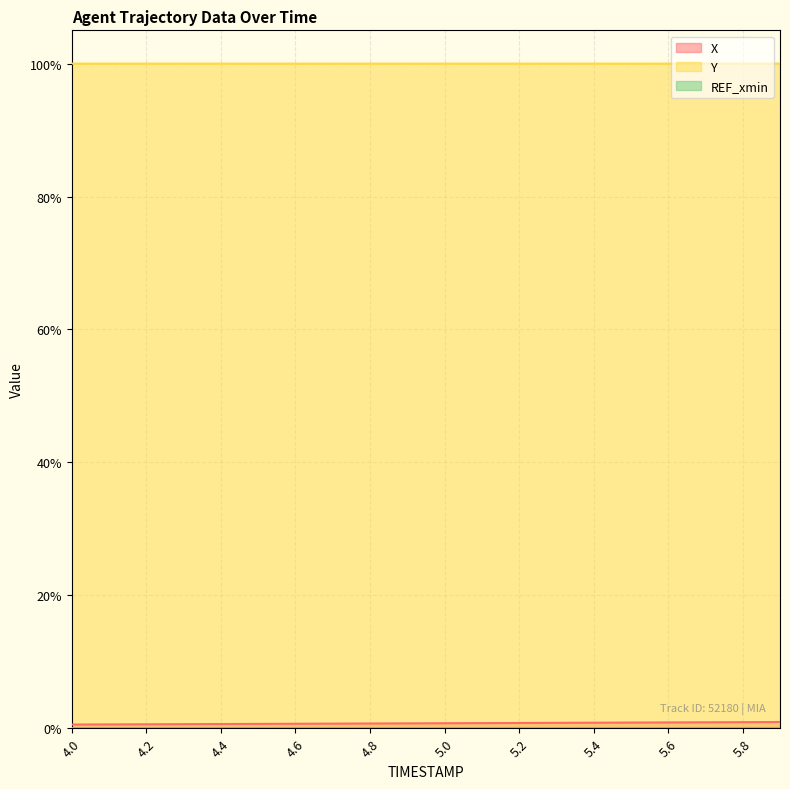

Reading left to right, extract all data points from this chart.

X: 4.0=0.6	4.1=0.6	4.2=0.6	4.3=0.6	4.4=0.6	4.5=0.7	4.6=0.7	4.7=0.7	4.8=0.7	4.9=0.7	5.0=0.8	5.1=0.8	5.2=0.8	5.3=0.8	5.4=0.8	5.5=0.9	5.6=0.9	5.7=0.9	5.8=0.9	5.9=0.9
Y: 4.0=100.0	4.1=100.0	4.2=100.0	4.3=100.0	4.4=100.0	4.5=100.0	4.6=100.0	4.7=100.0	4.8=100.0	4.9=100.0	5.0=100.0	5.1=100.0	5.2=100.0	5.3=100.0	5.4=100.0	5.5=100.0	5.6=100.0	5.7=100.0	5.8=100.0	5.9=100.0